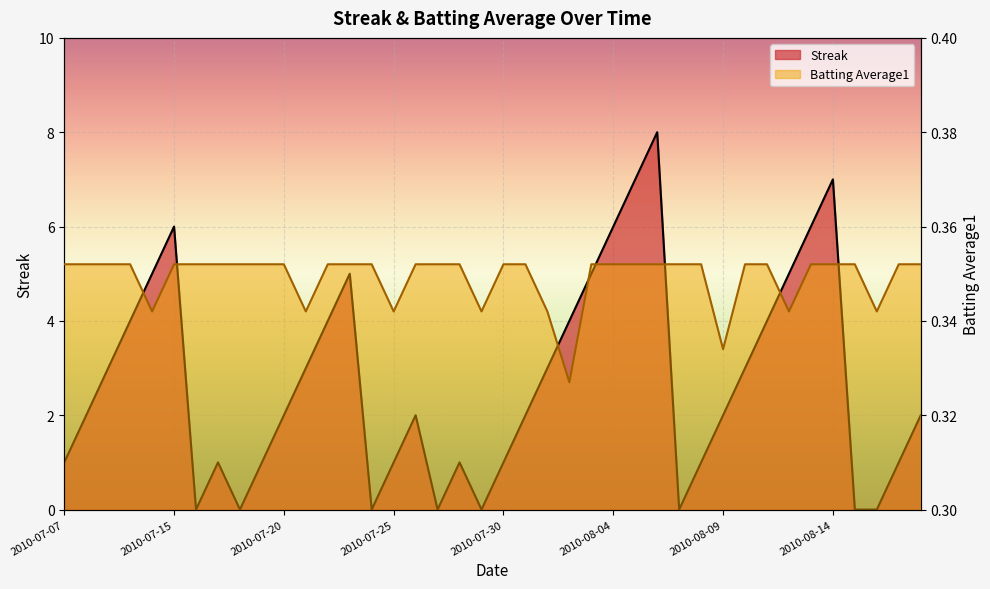

Rank the series by their average value, from lowest to highest.

Batting Average1, Streak